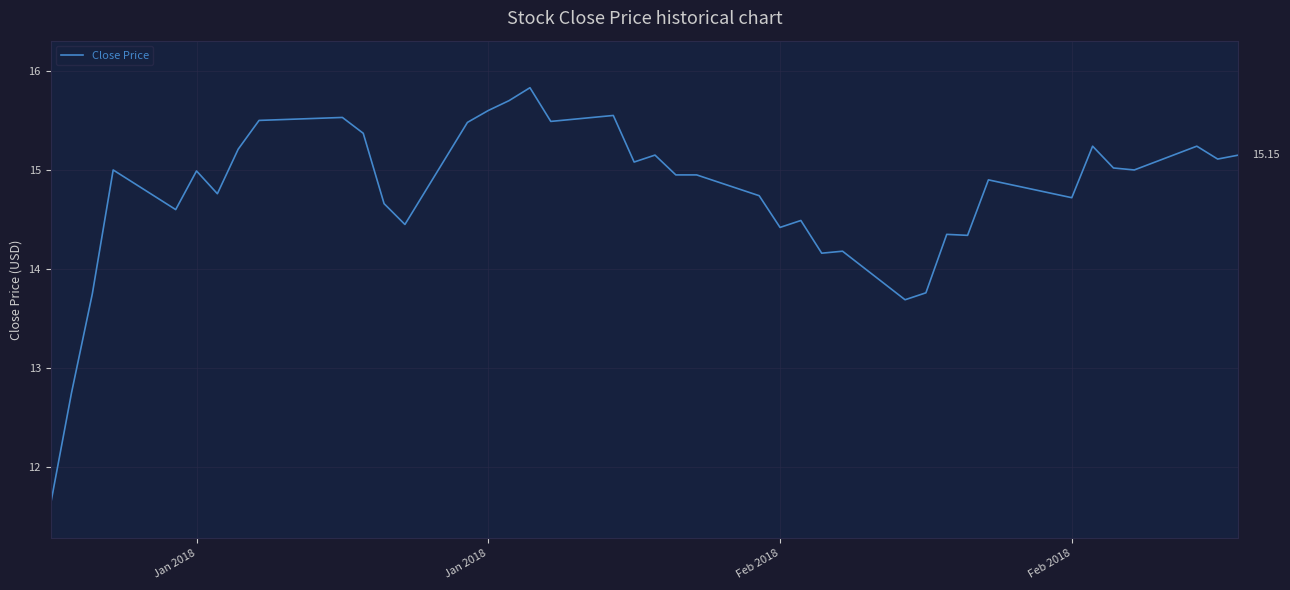

Does the chart have visible grid lines?

Yes